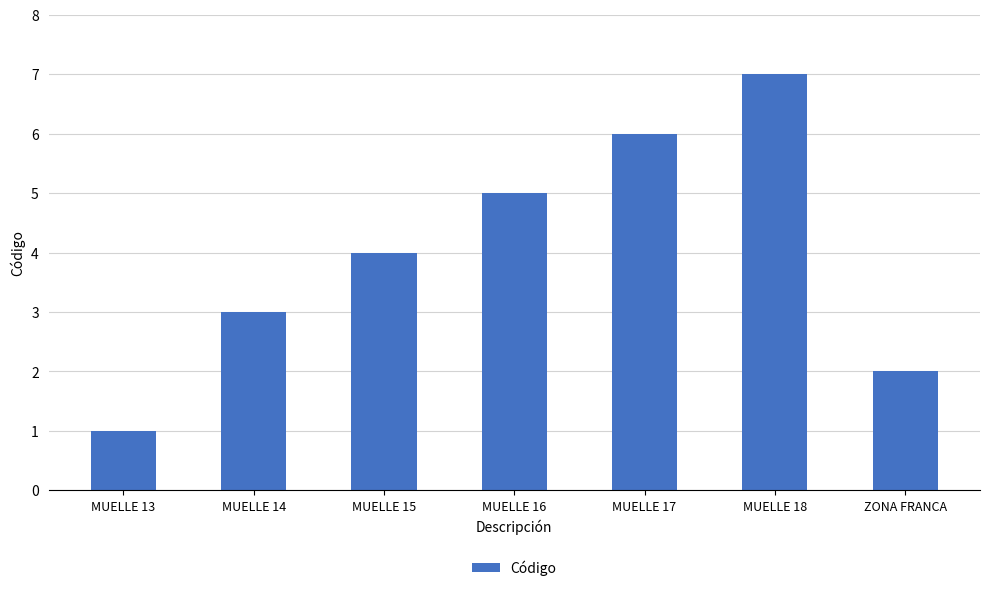

How many values are below 4?

3